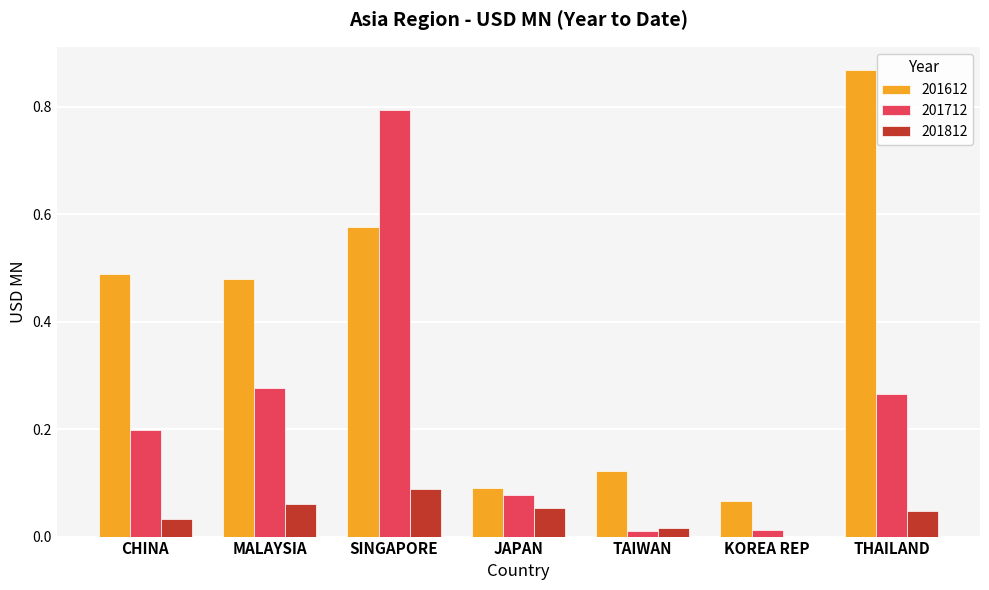

What is the sum of all 201712 values?

1.6